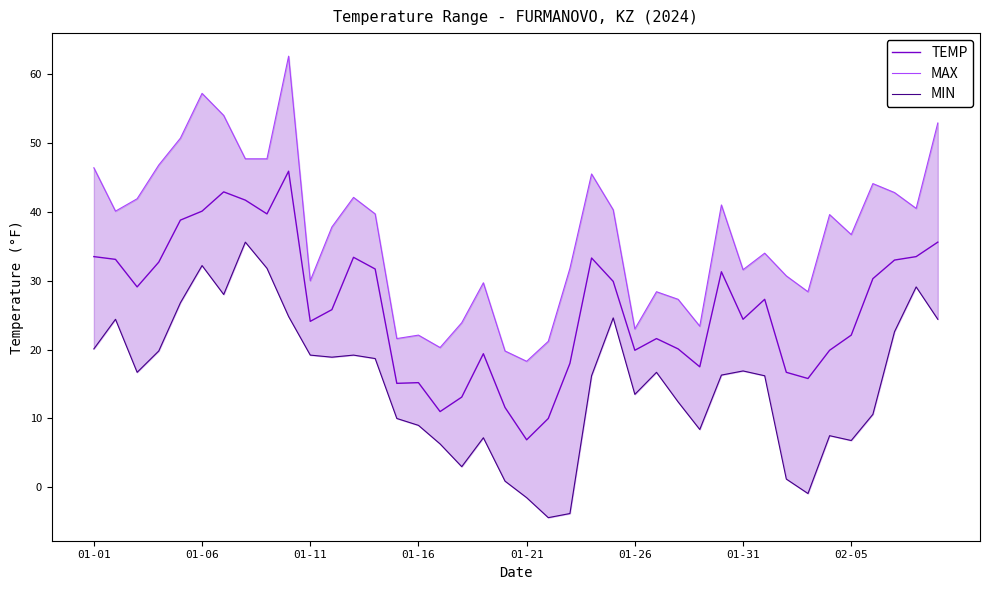

True or false: TEMP has more than 2 interior local peaks.

True